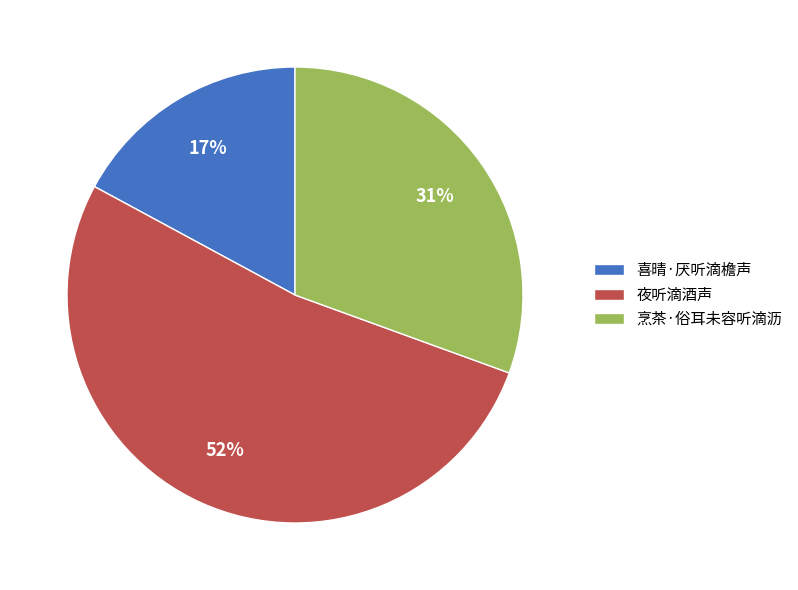

Which slice is the largest?

夜听滴酒声